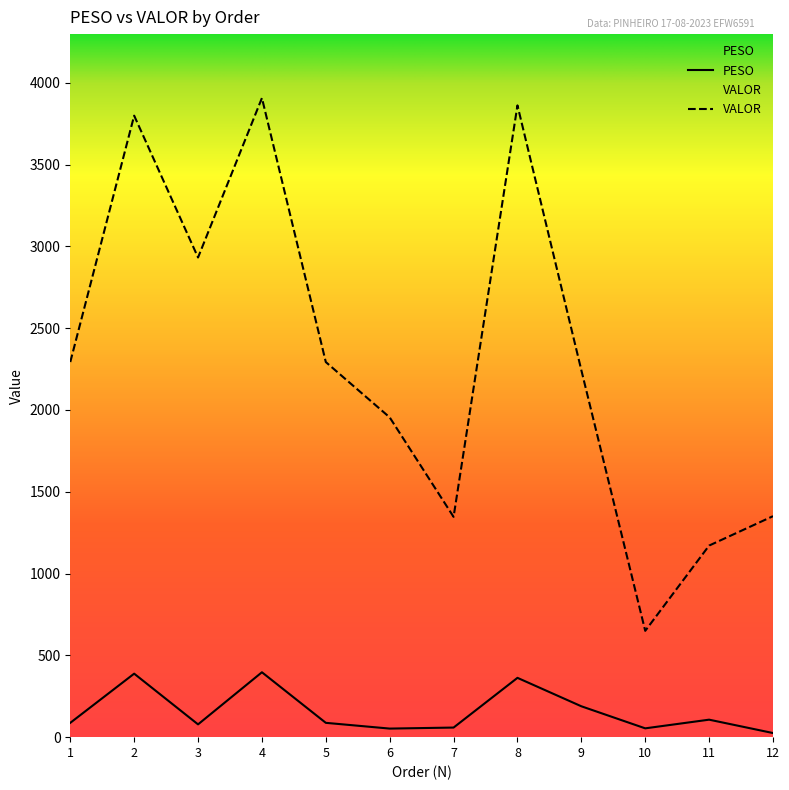

Reading right to left, extract all data points from this chart.

PESO: 12=25.1	11=106.9	10=53.9	9=188.7	8=362.5	7=58.7	6=52.4	5=87.5	4=396.7	3=78.2	2=388.1	1=87.5
VALOR: 12=1350.6	11=1171.0	10=649.8	9=2242.7	8=3861.3	7=1346.4	6=1954.4	5=2292.6	4=3906.3	3=2931.6	2=3798.5	1=2292.6